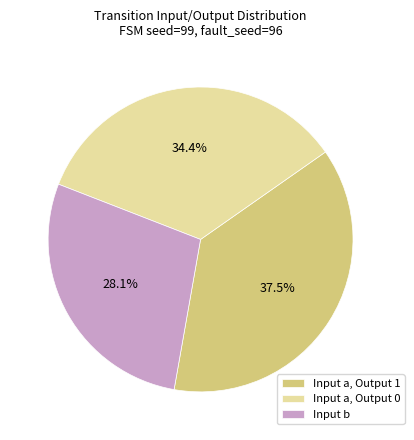

How many slices are in this pie chart?

3